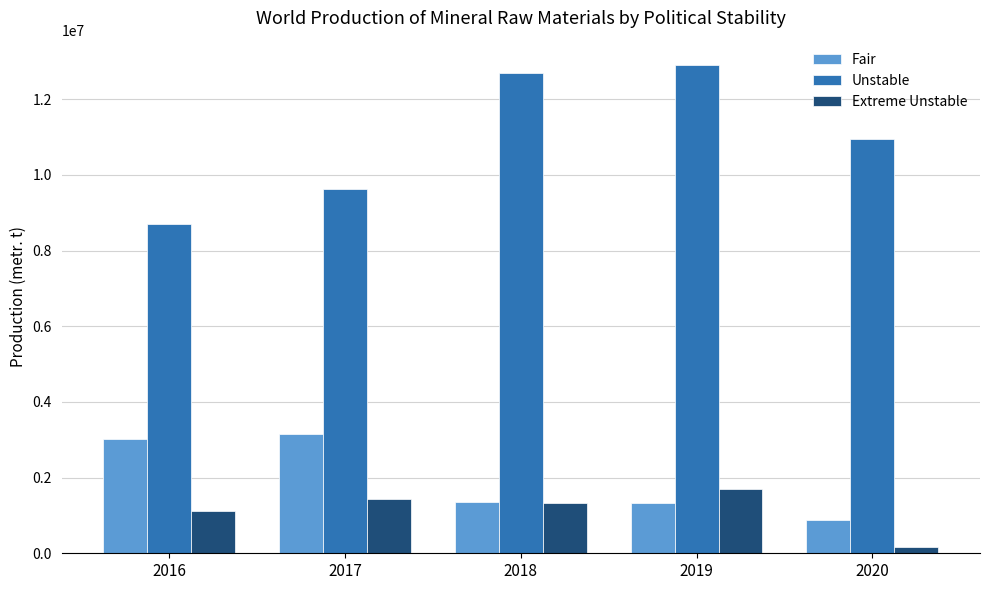

At which category is the sum across all series the highest?

2019